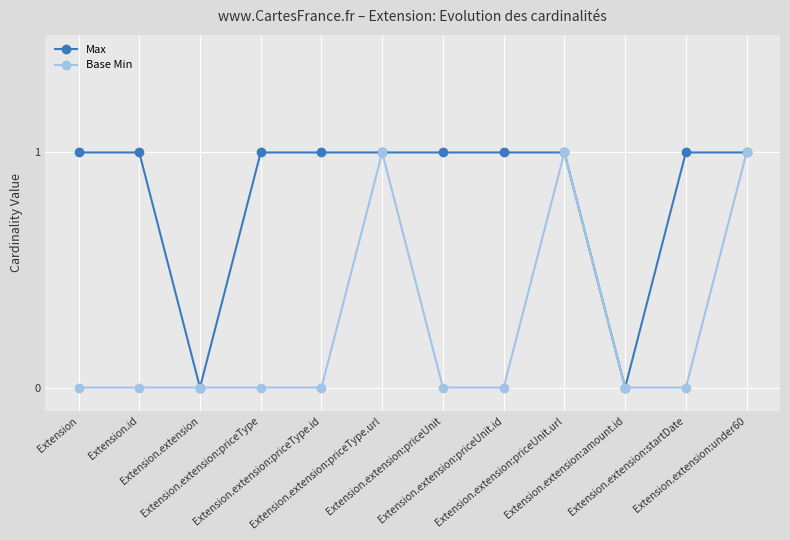

Rank the series by their average value, from highest to lowest.

Max, Base Min